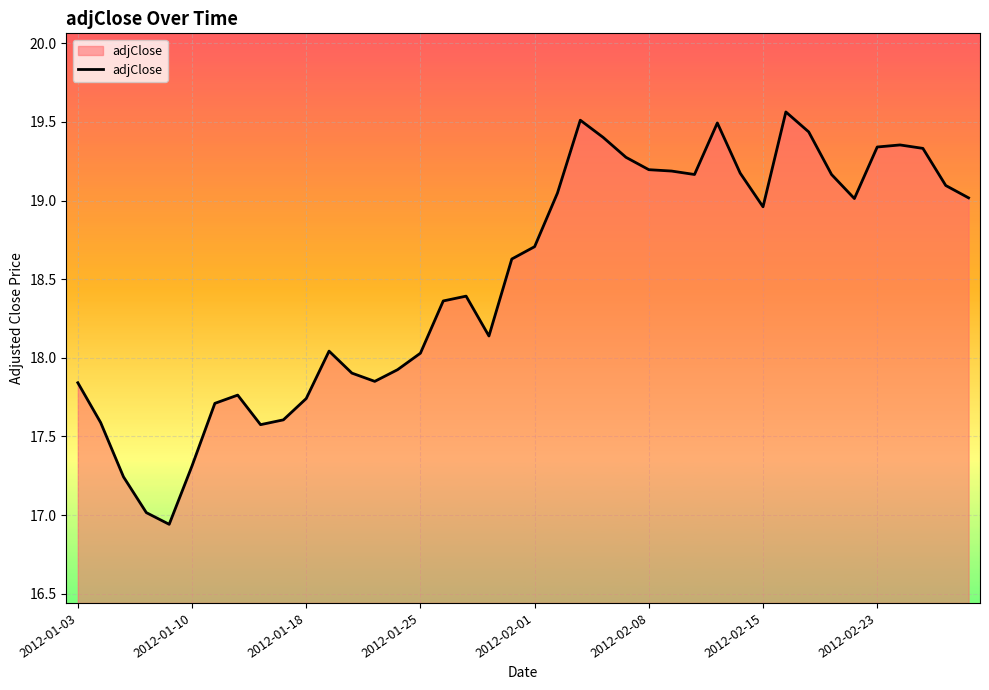

What is the difference between the maximum and minimum values?

2.6